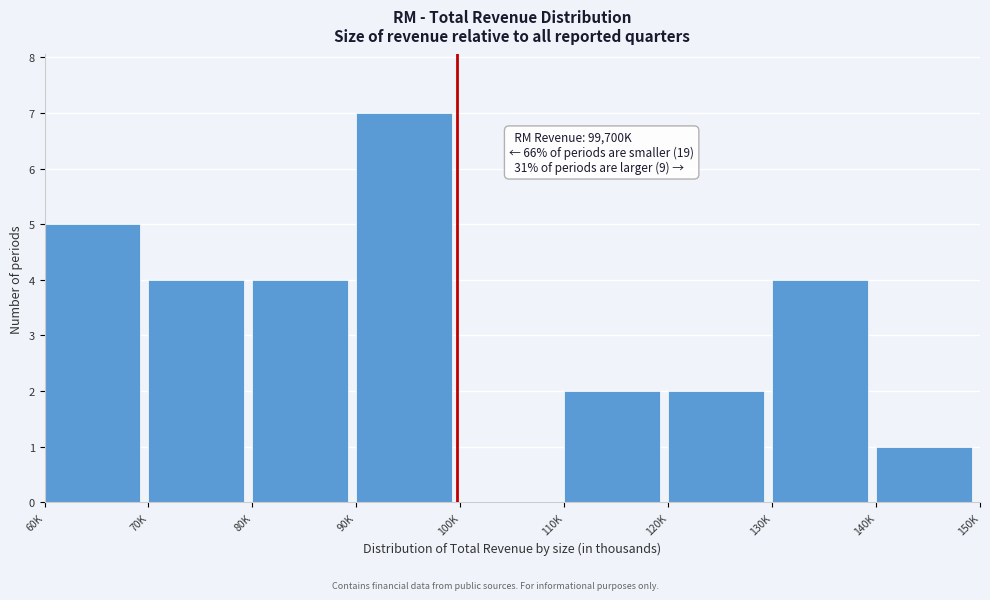

Reading left to right, transcribe all the data shown in this chart.

60K=5	70K=4	80K=4	90K=7	100K=0	110K=2	120K=2	130K=4	140K=1